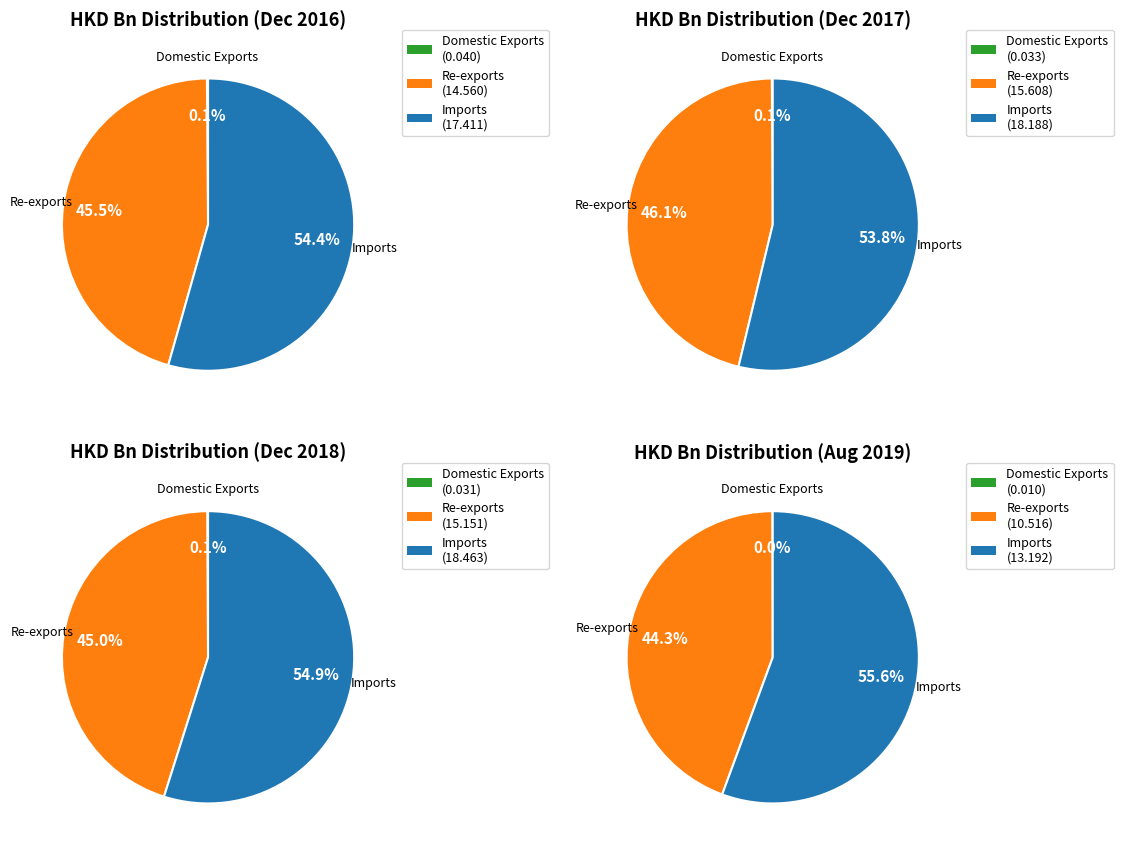

Does any single category account for the majority?

Yes